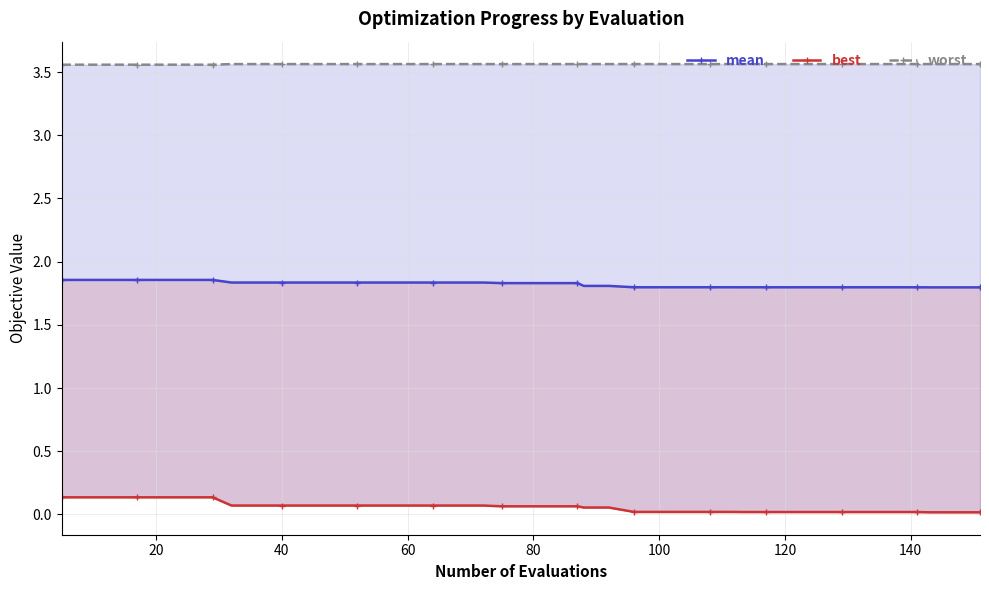

True or false: worst and mean intersect in this chart.

False